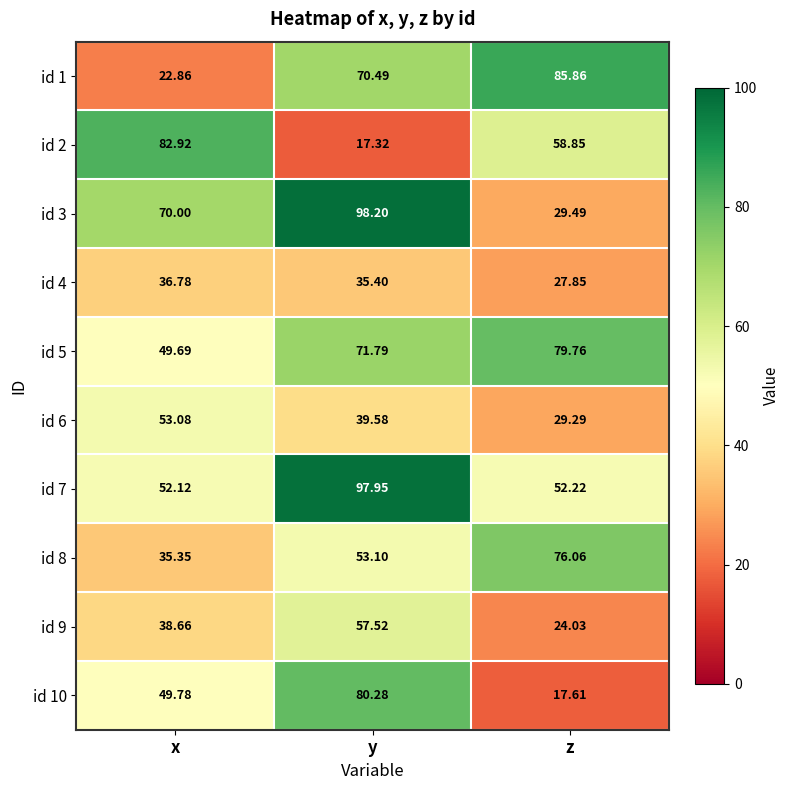

Is the value of id 2 at y greater than the value of id 4 at z?

No